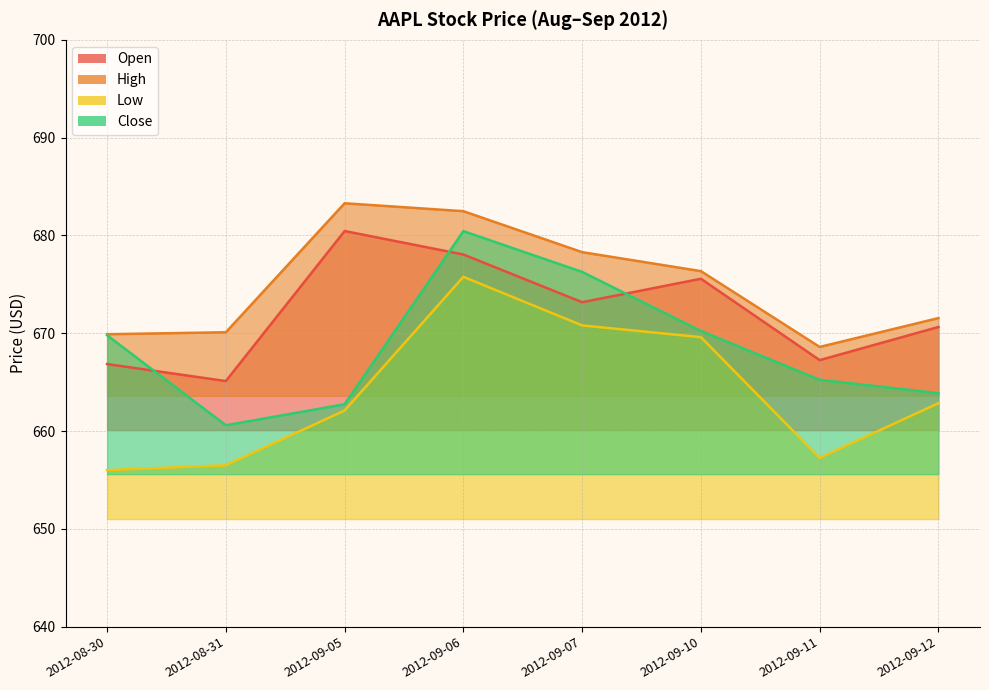

What is the sum of all Open values?

5377.1